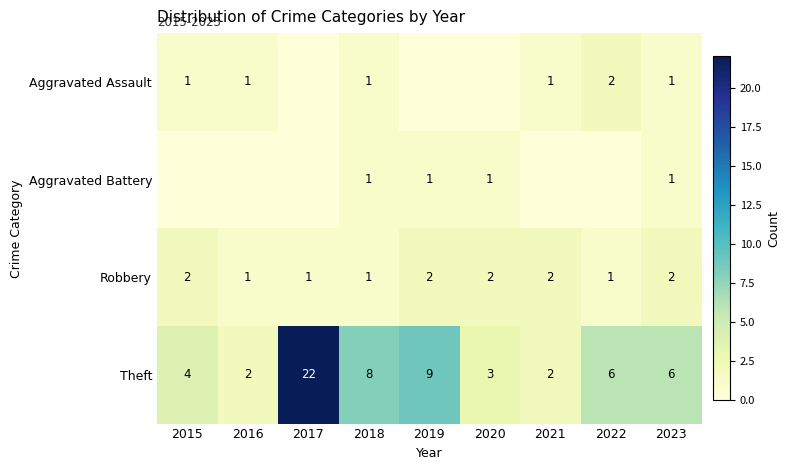

What is the total value across all series at 2017?

23